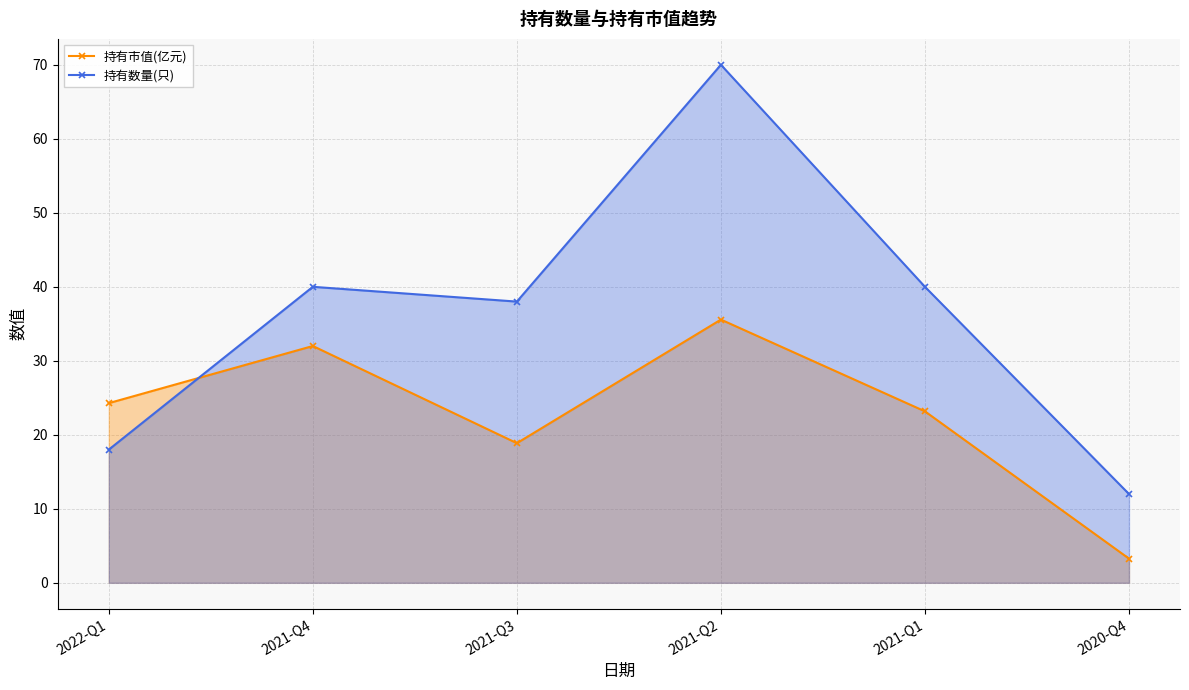

How many lines are shown in the chart?

2